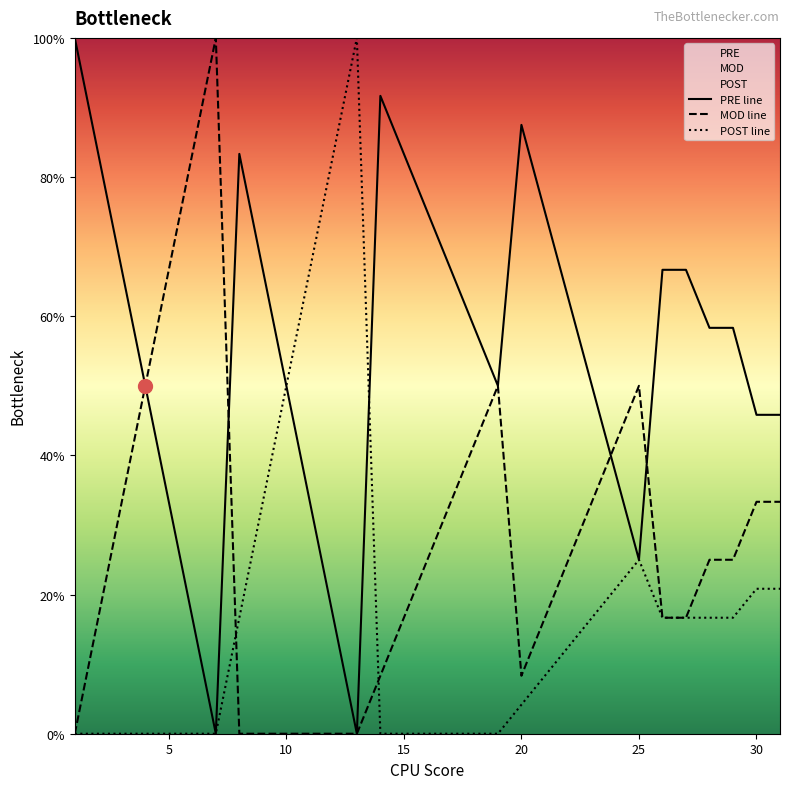

Where do PRE and POST first cross each other?

13 and 14